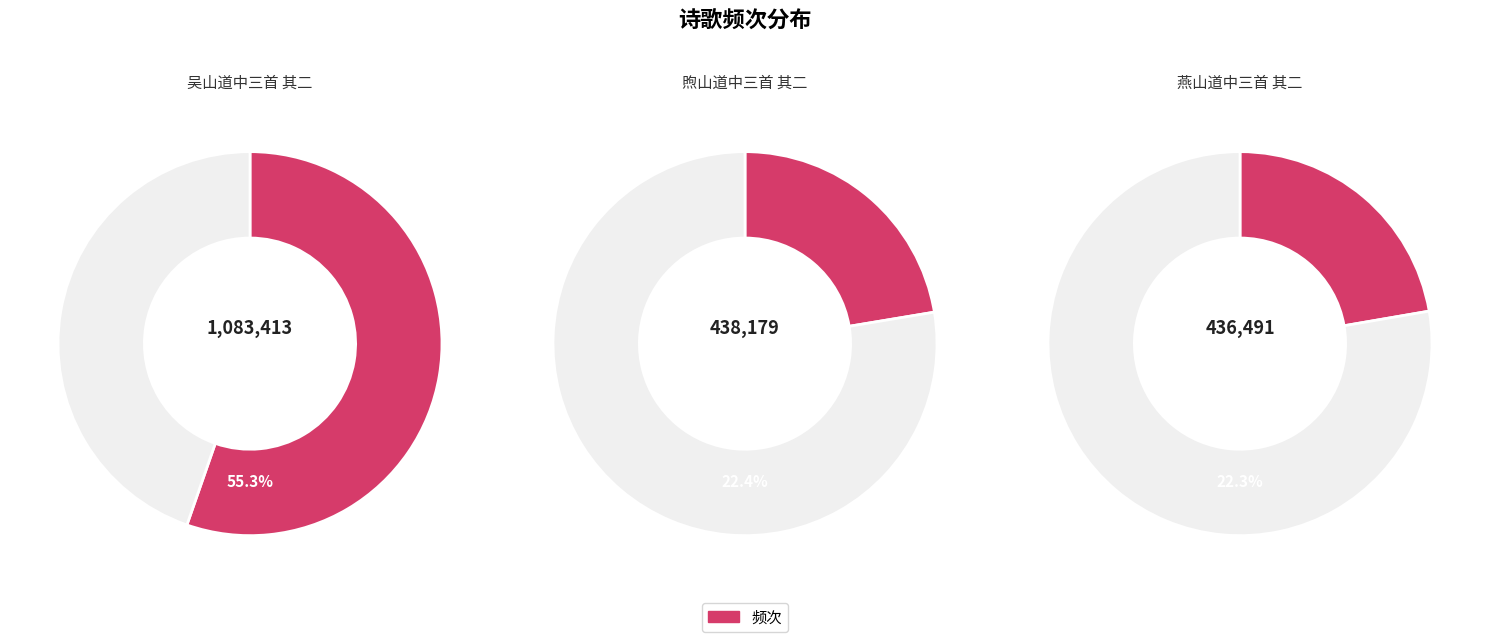

The 煦山道中三首 其二 slice represents 34% of the pie. True or false?

False